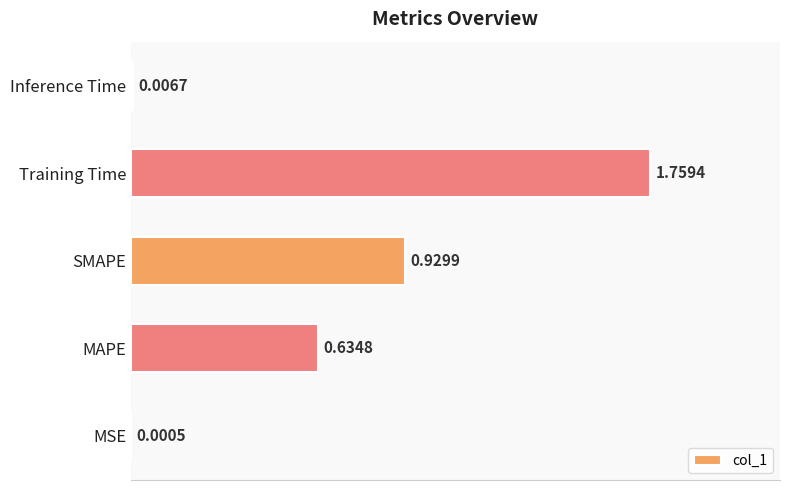

What is the sum of the values at SMAPE and Training Time?

2.7